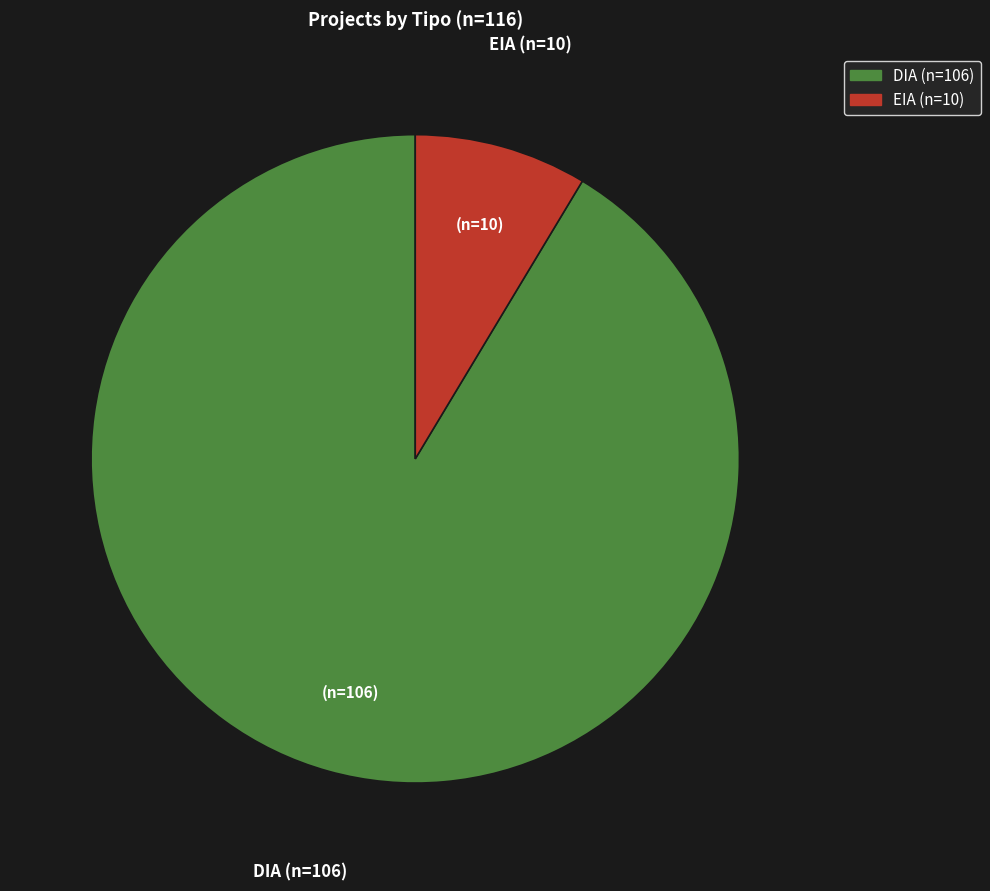

Rank the categories by value from lowest to highest.

EIA, DIA